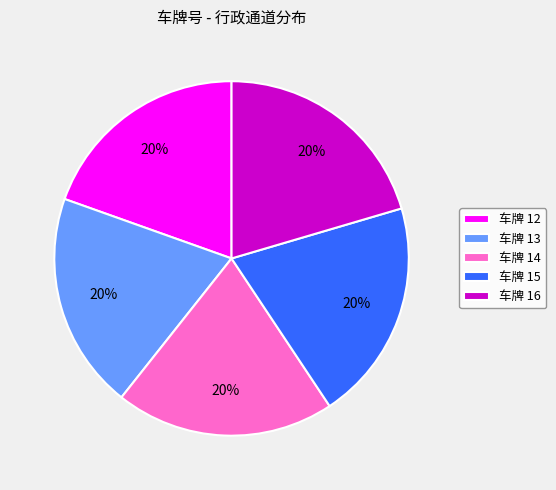

Does any single category account for the majority?

No